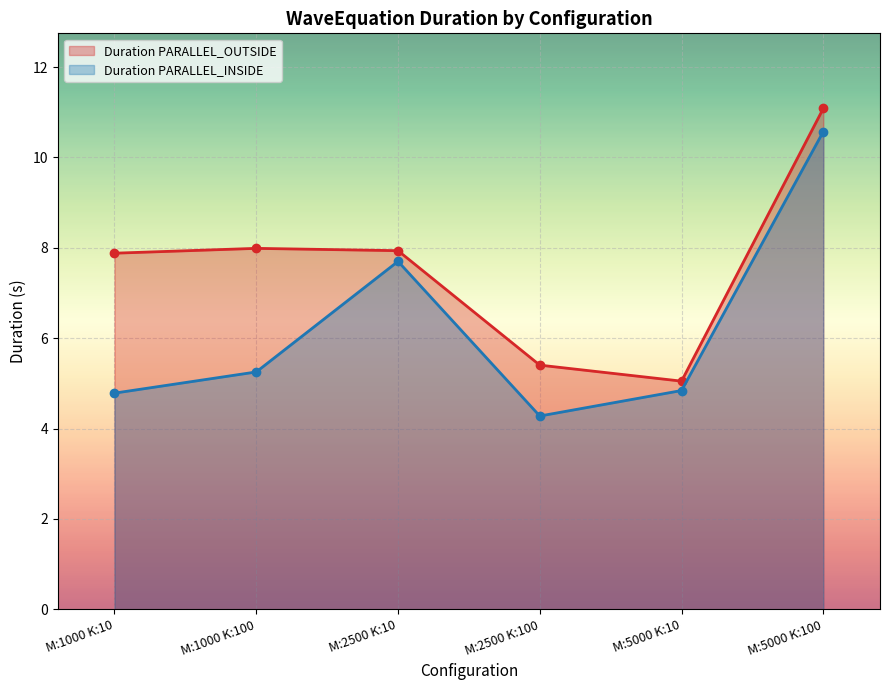

True or false: Duration PARALLEL_OUTSIDE has a value of 7.9 at M:2500 K:10.

True